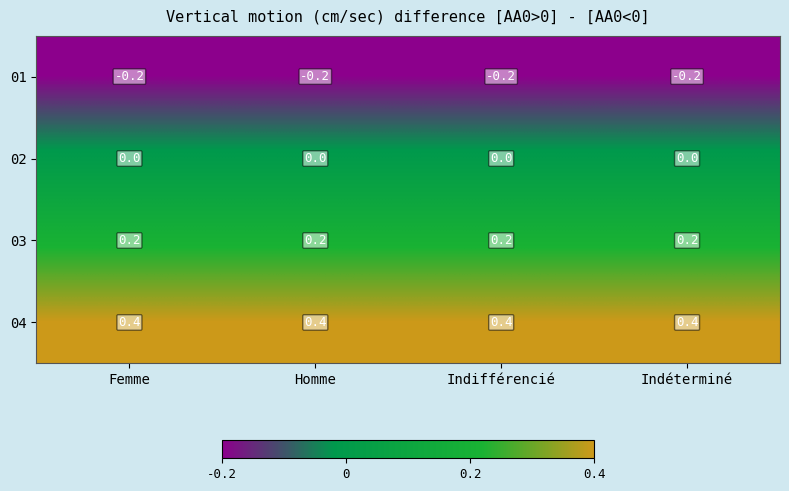

What is the spread (max minus min) of values at Homme?

0.6